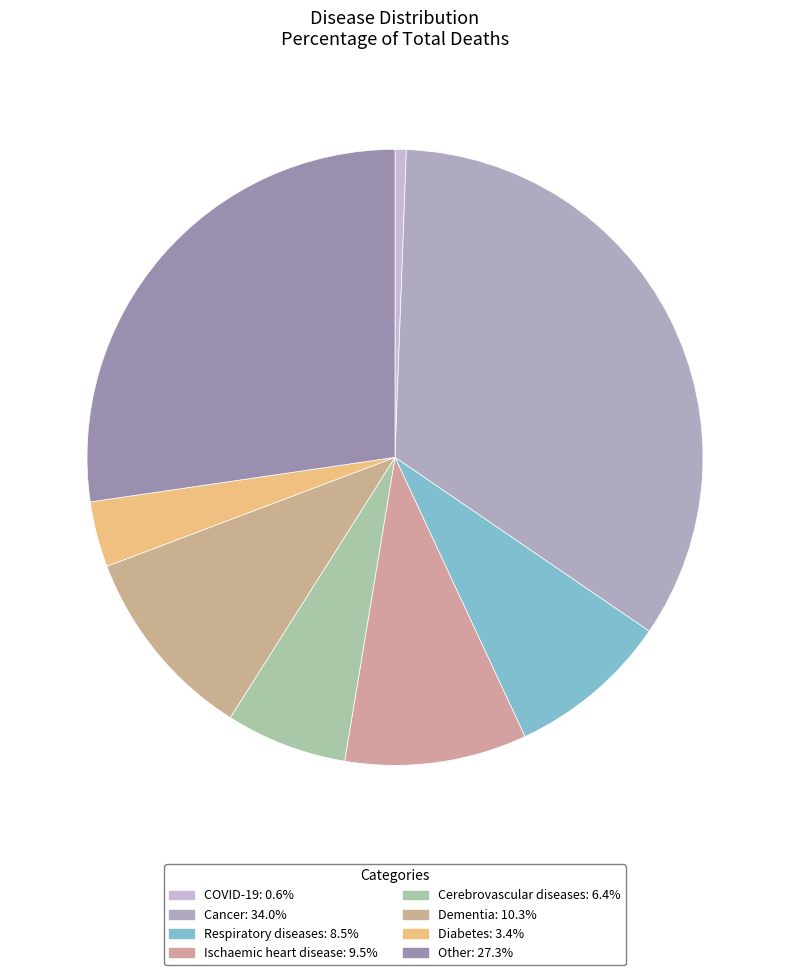

Does any single category account for the majority?

No